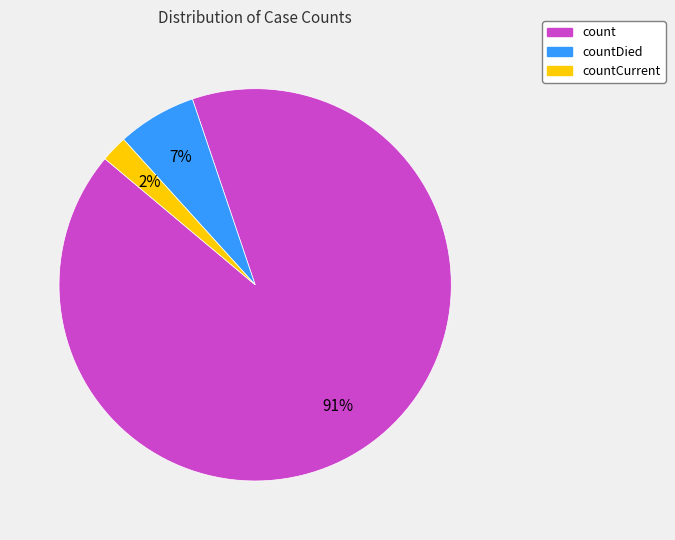

Does any single category account for the majority?

Yes